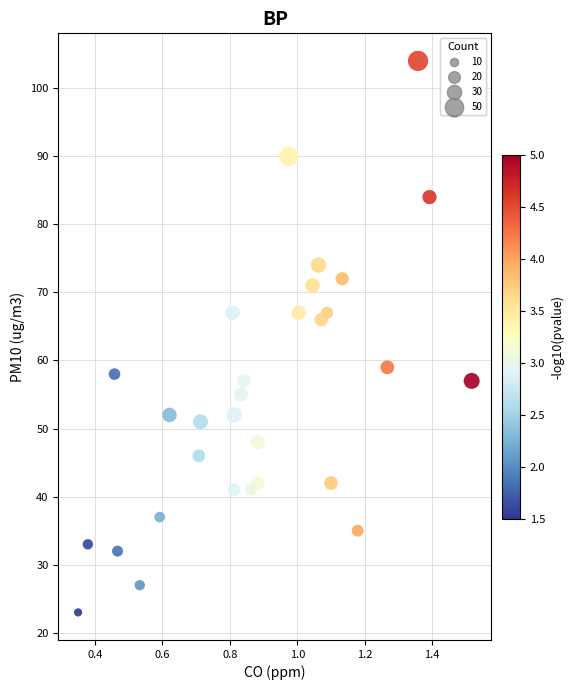

What Y value in the scatter plot is closest to 63?

66